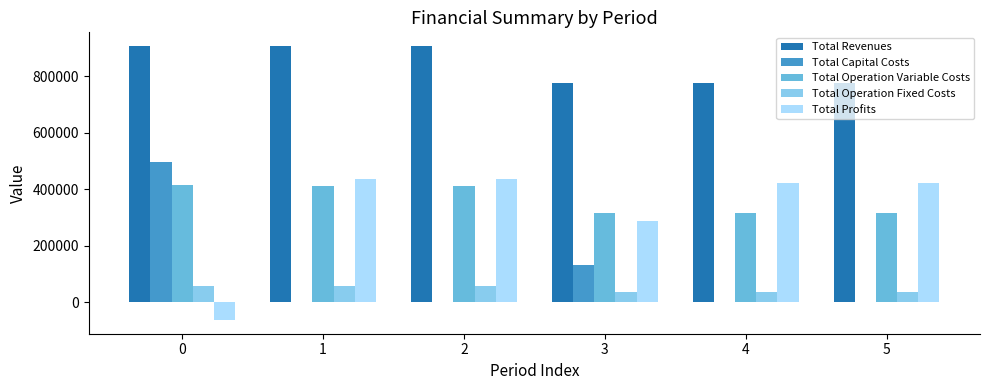

What is the total value across all series at 1?

1814930.5